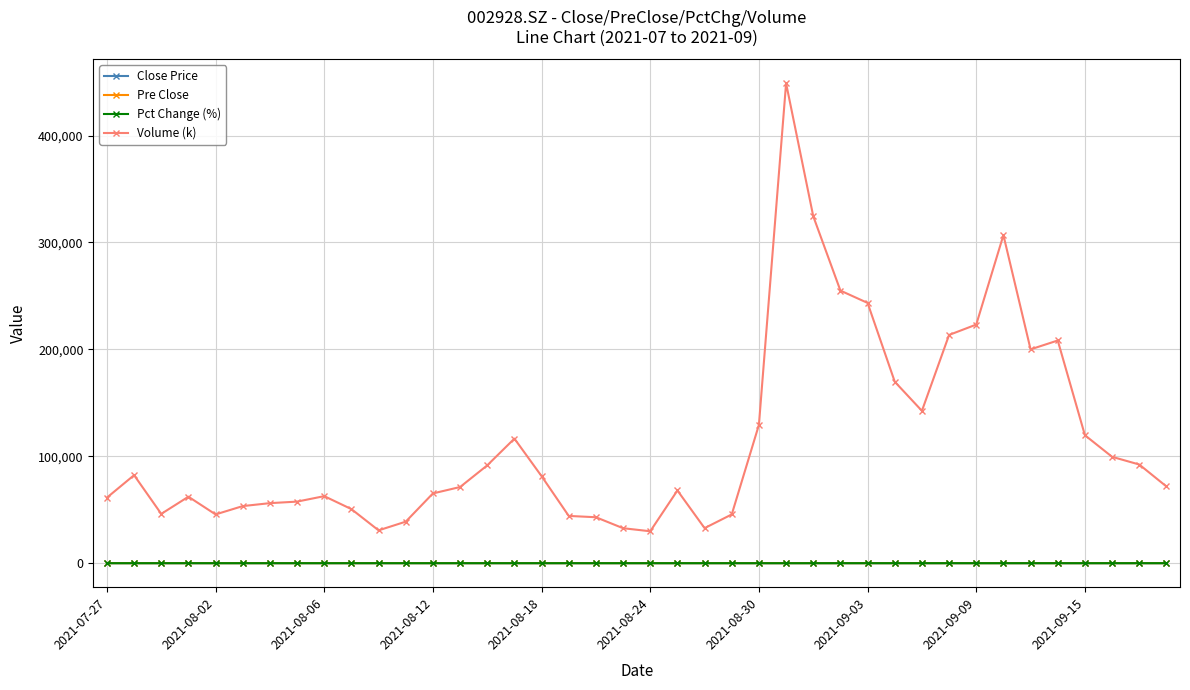

What is the highest value of the Volume (k) series?

448879.1